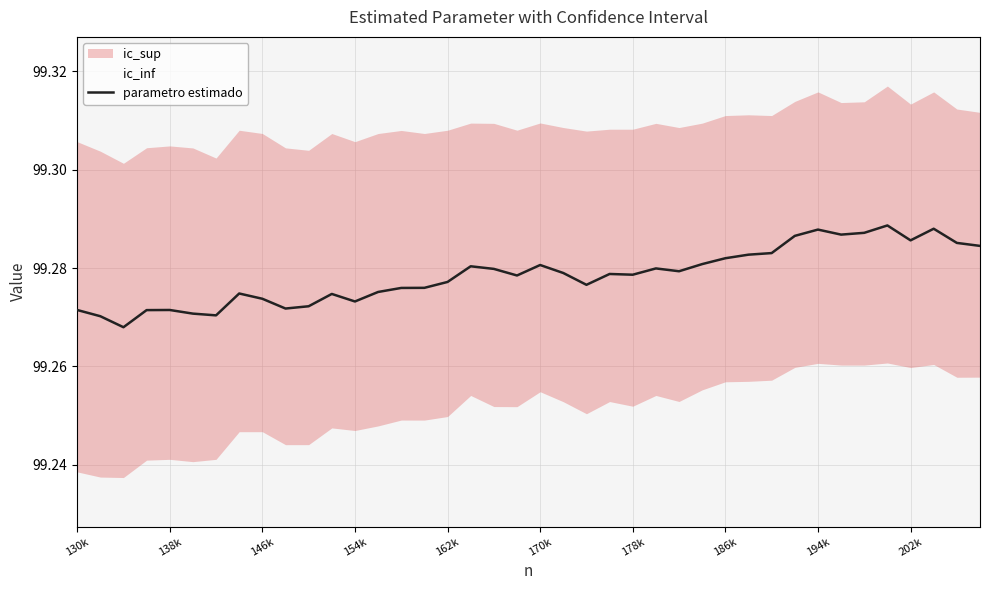

What position from the left is 170k?

6